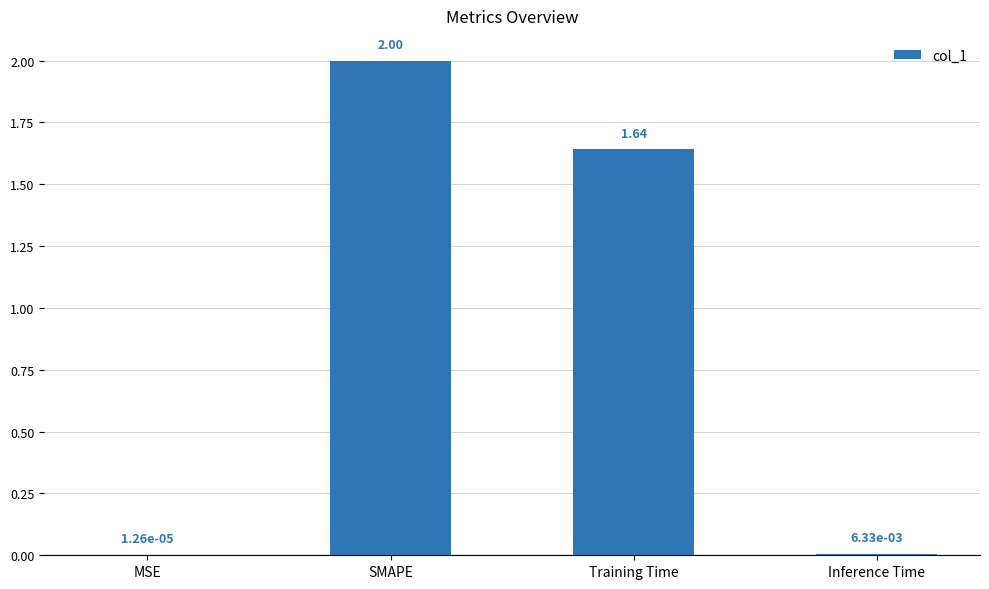

What is the ratio of the value at Training Time to the value at SMAPE?

0.8